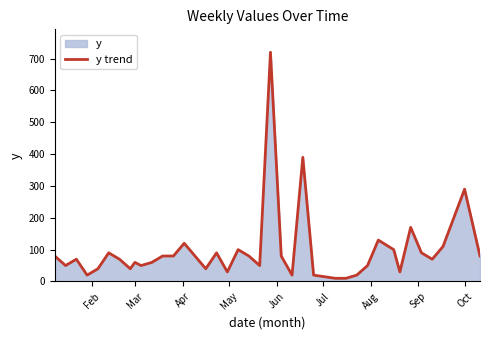

Does the chart have visible grid lines?

No